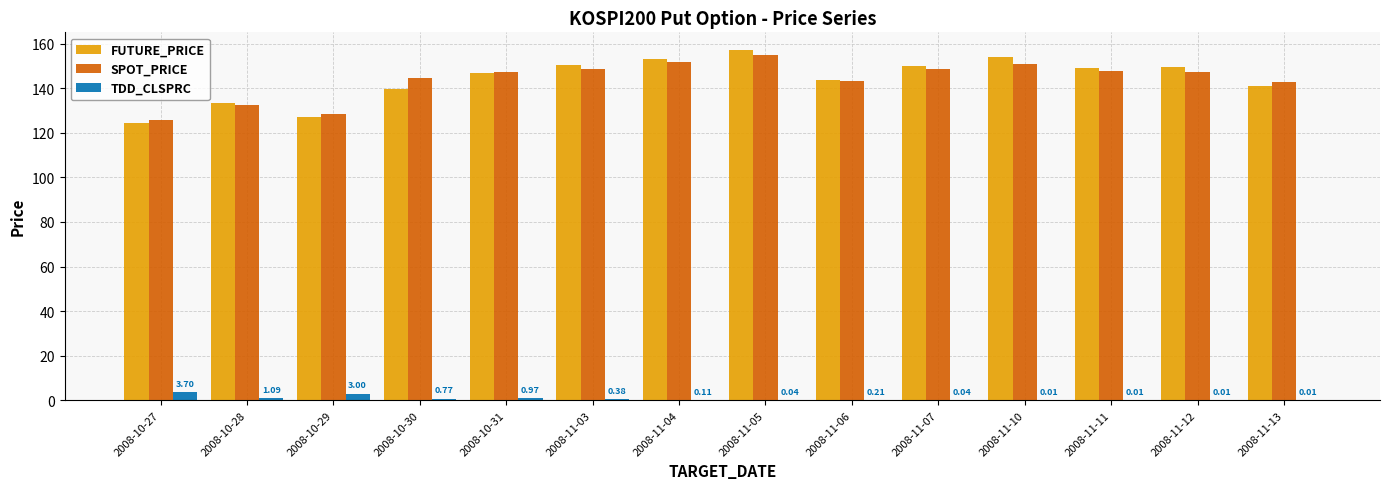

What is the sum of all SPOT_PRICE values?

2014.6